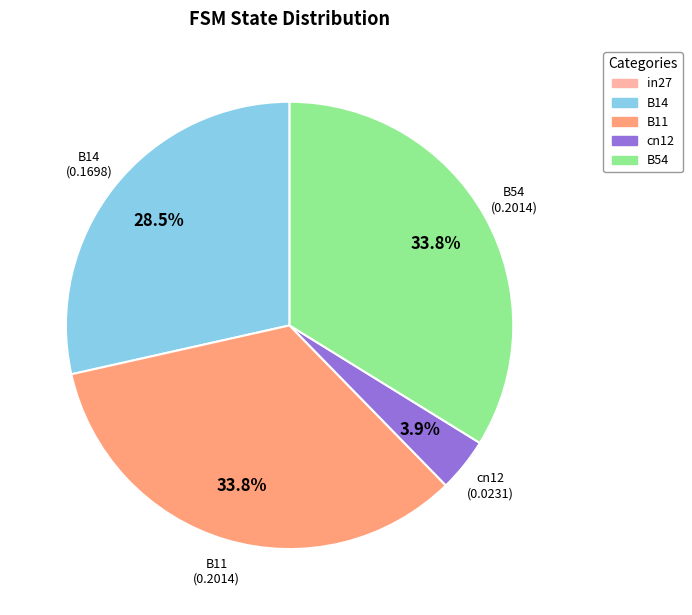

Is there a majority slice in this chart?

No